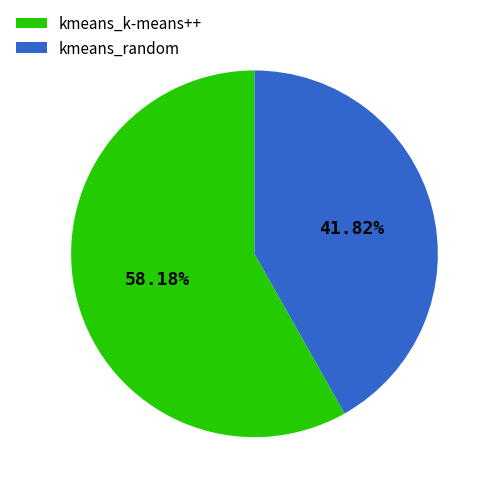

True or false: kmeans_random accounts for 52% of the total.

False